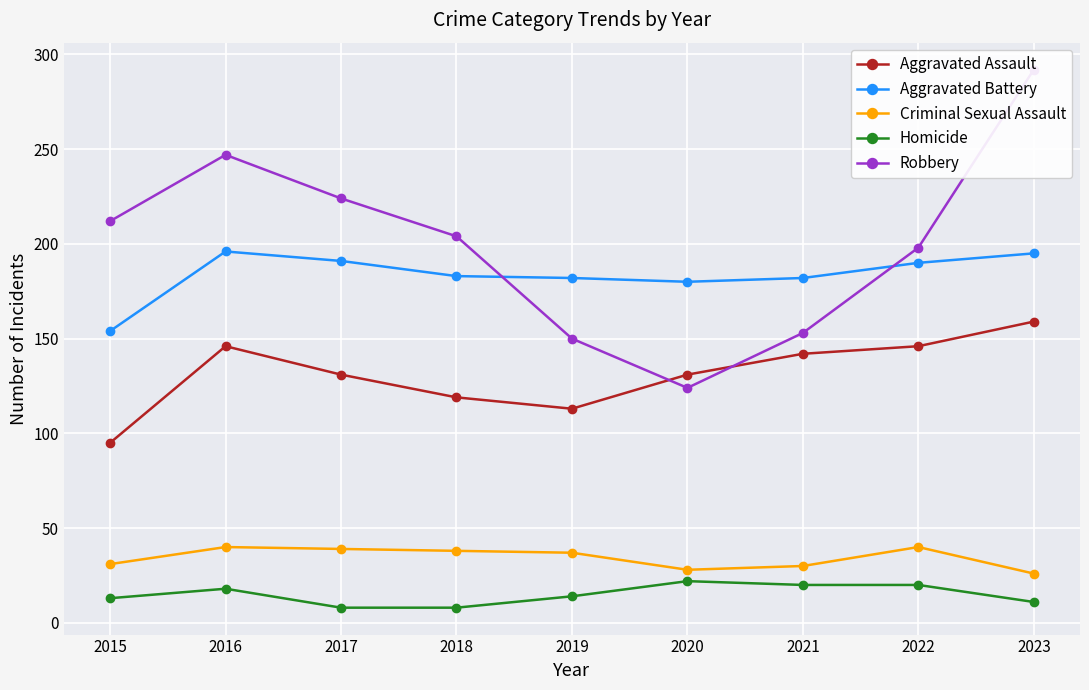

At which category does the chart reach its peak across all series?

2023